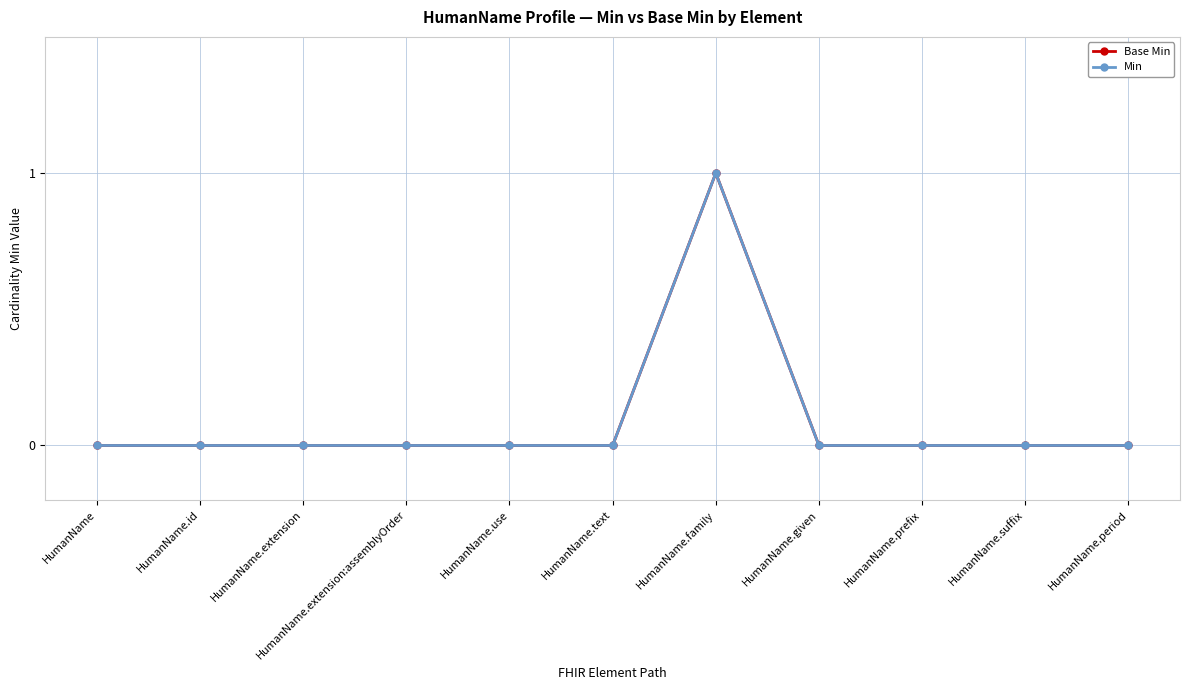

List the series in order of their peak value, lowest first.

Base Min, Min